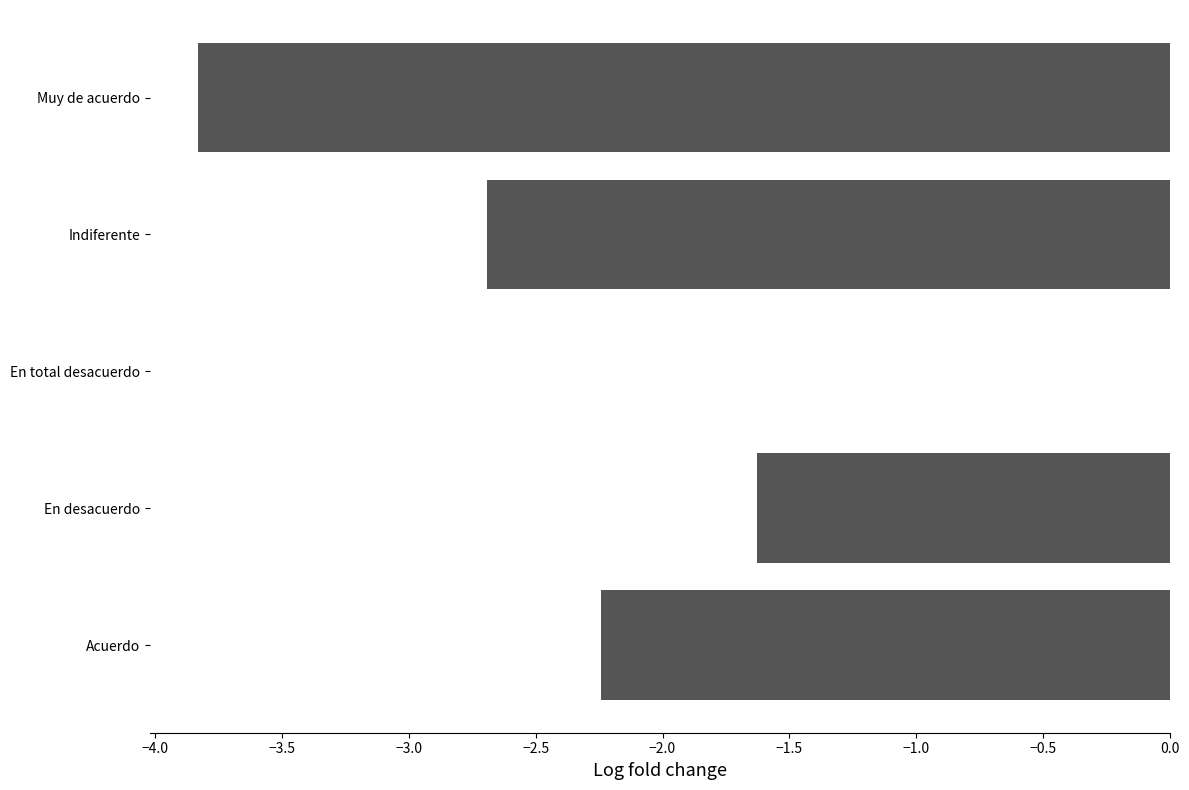

Which label corresponds to the largest value in the chart?

En total desacuerdo